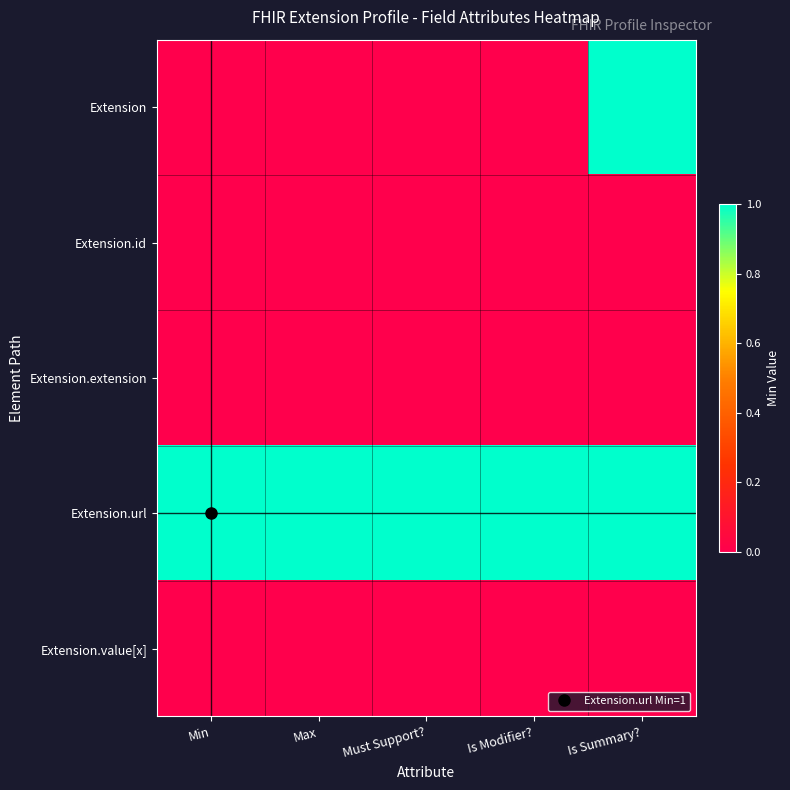

How many series are shown in this chart?

5